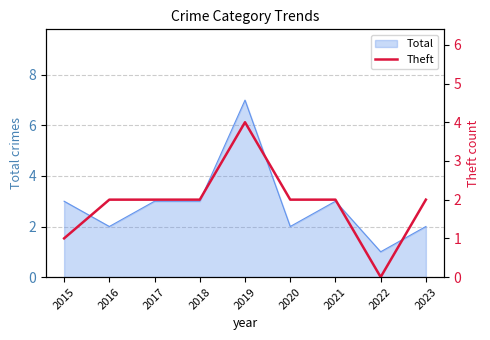

Which label corresponds to the largest value in the chart?

2019